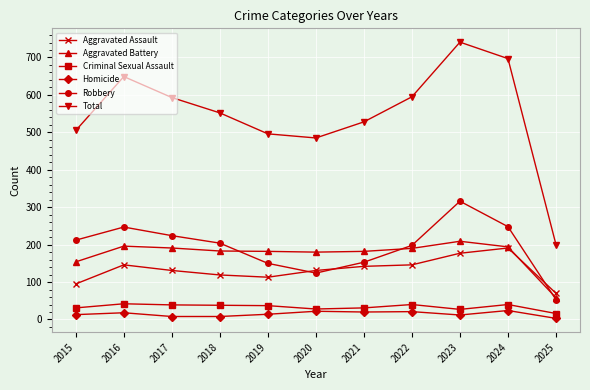

True or false: Aggravated Battery and Criminal Sexual Assault cross at least once.

False